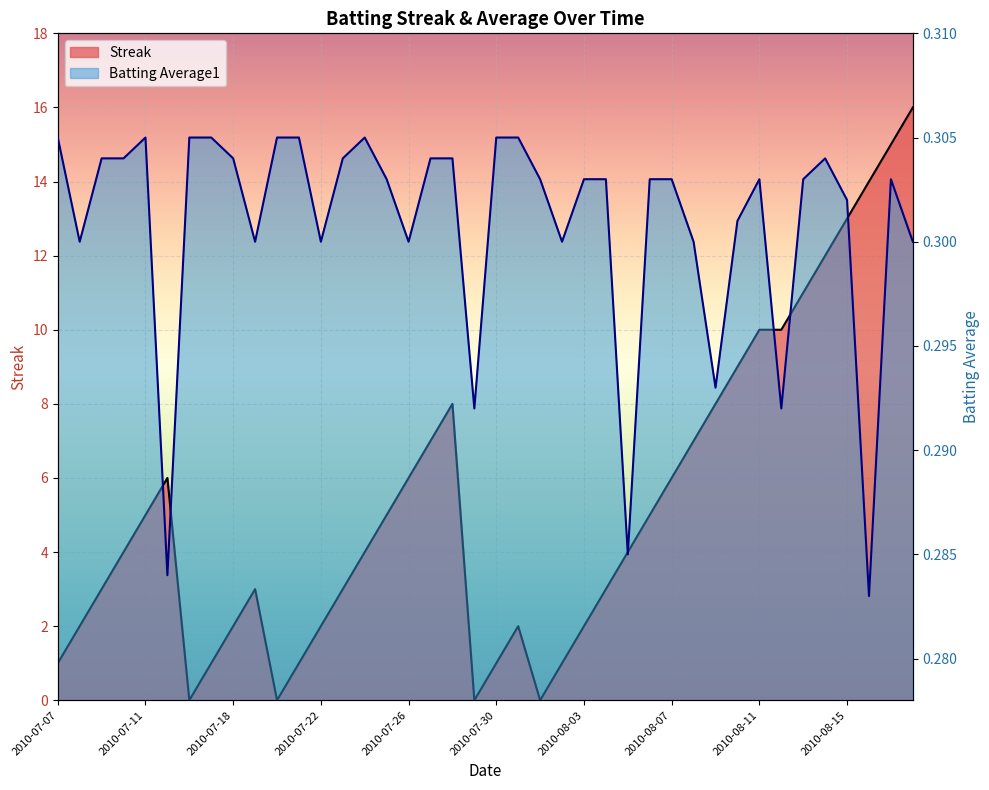

Is the value of Batting Average1 at 2010-08-08 greater than the value of Streak at 2010-07-24?

No